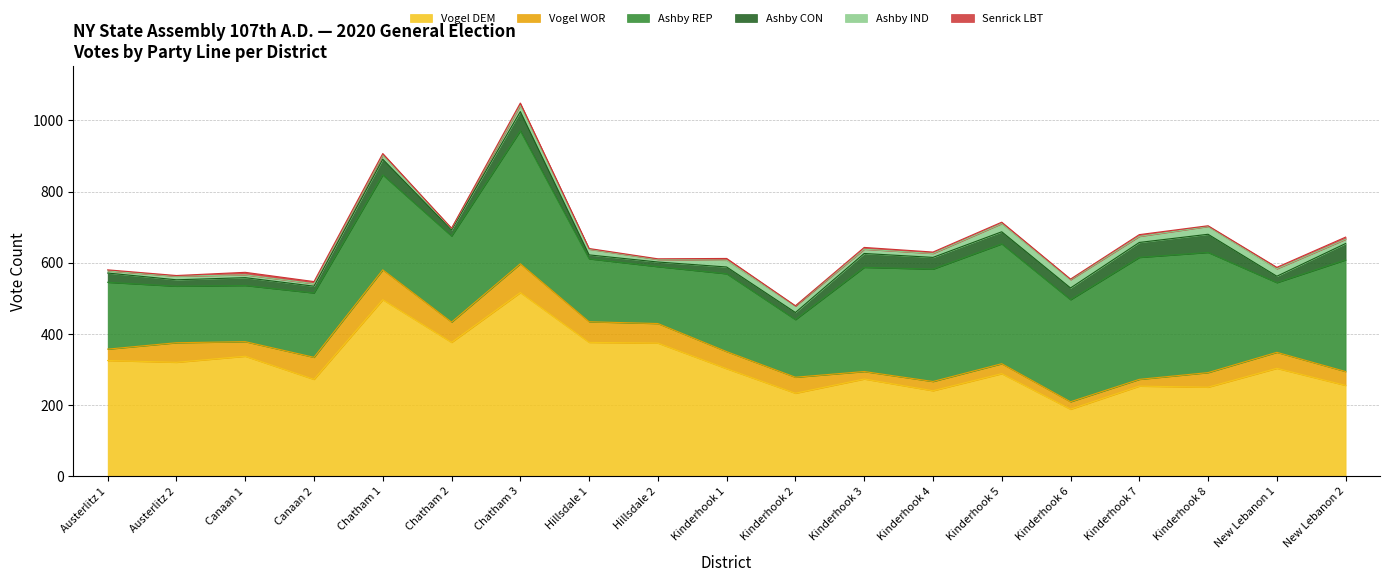

What is the approximate value of Vogel DEM at Chatham 2, to the nearest 5?

375